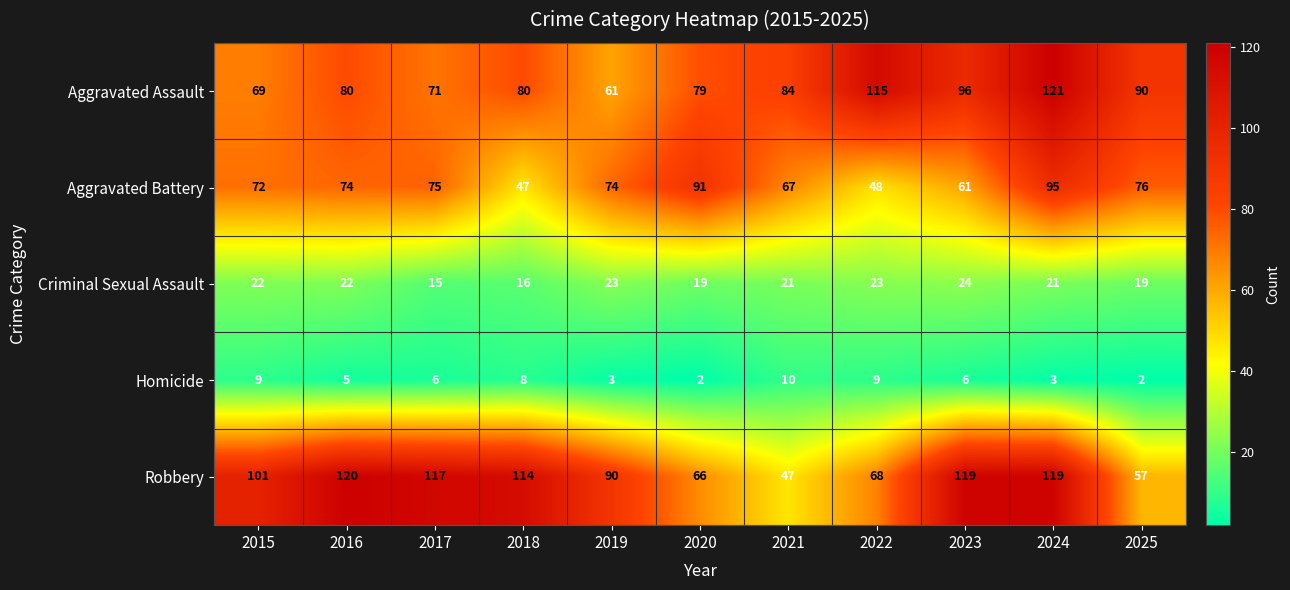

At which label does Criminal Sexual Assault reach its minimum?

2017